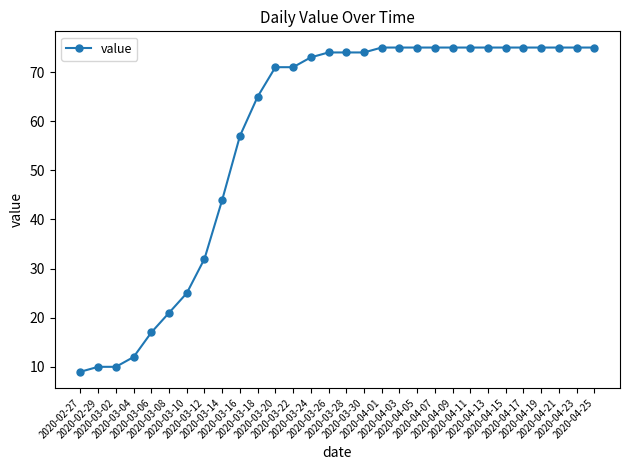

What is the value of the 20th point from the left?

75